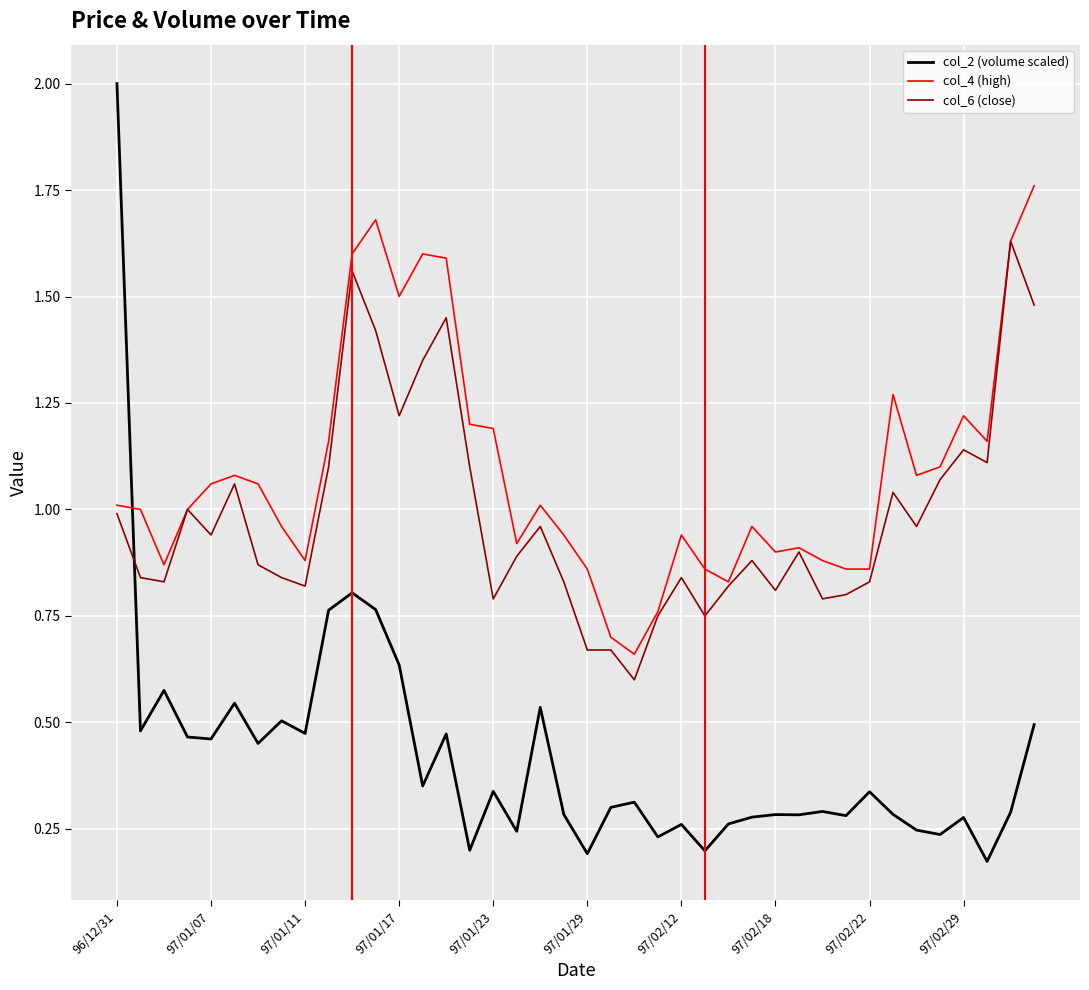

Which series has the widest spread of values?

col_2 (volume scaled)